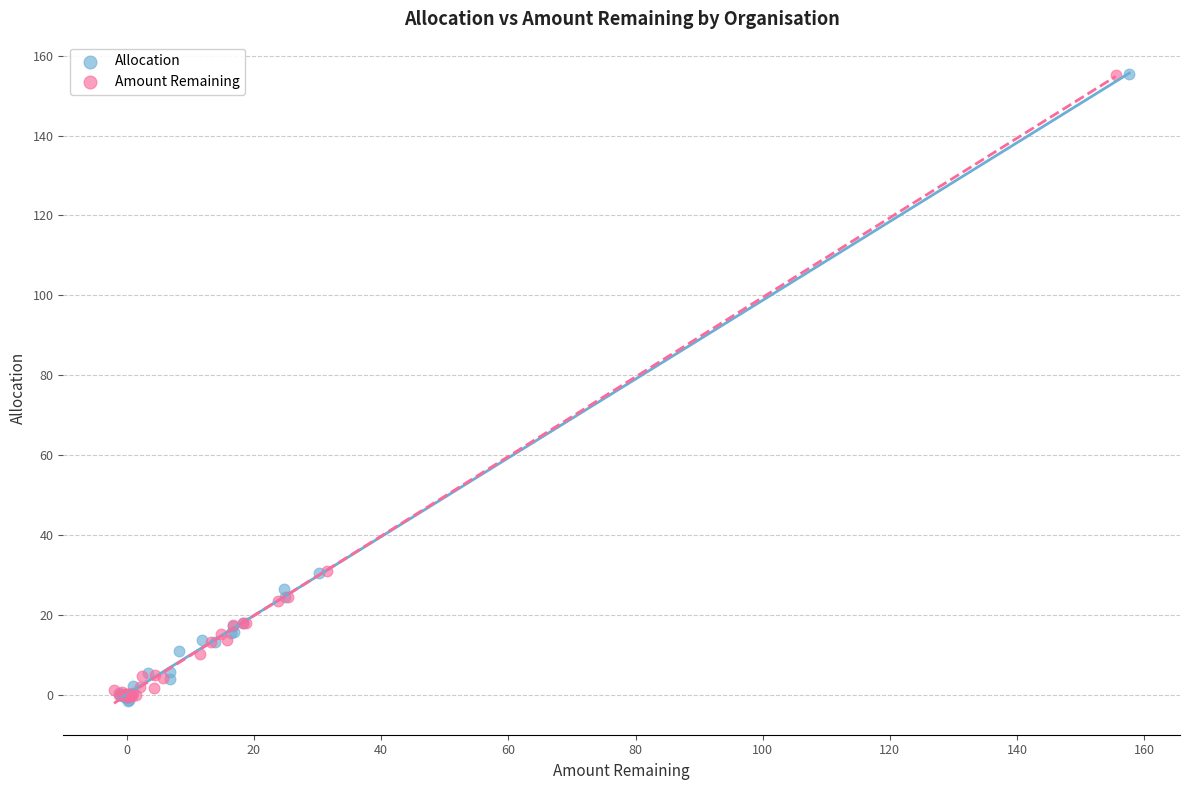

Which series has the widest spread of Y values?

Allocation